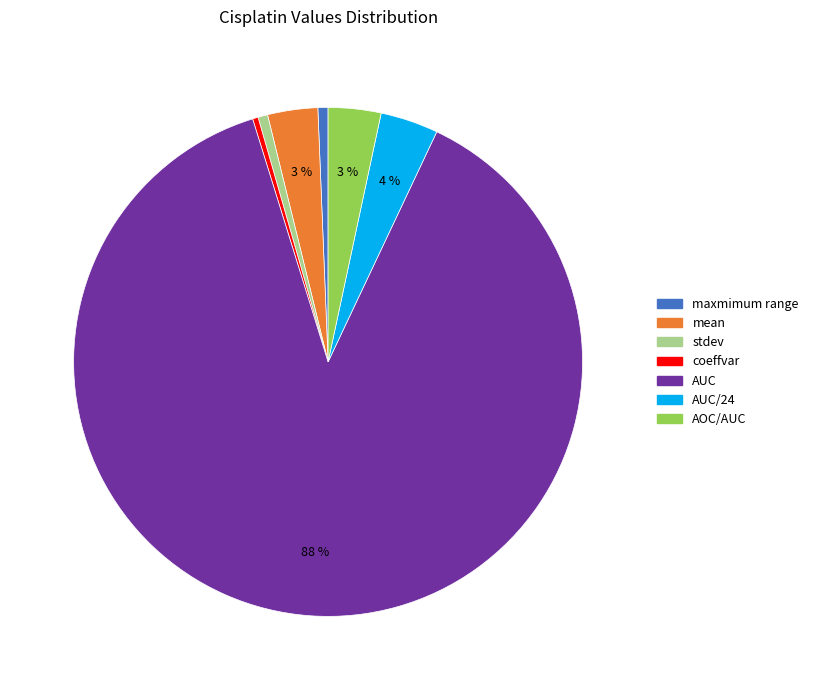

How many slices are in this pie chart?

7